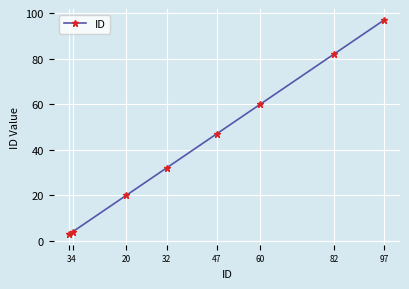

What is the smallest value displayed?

3